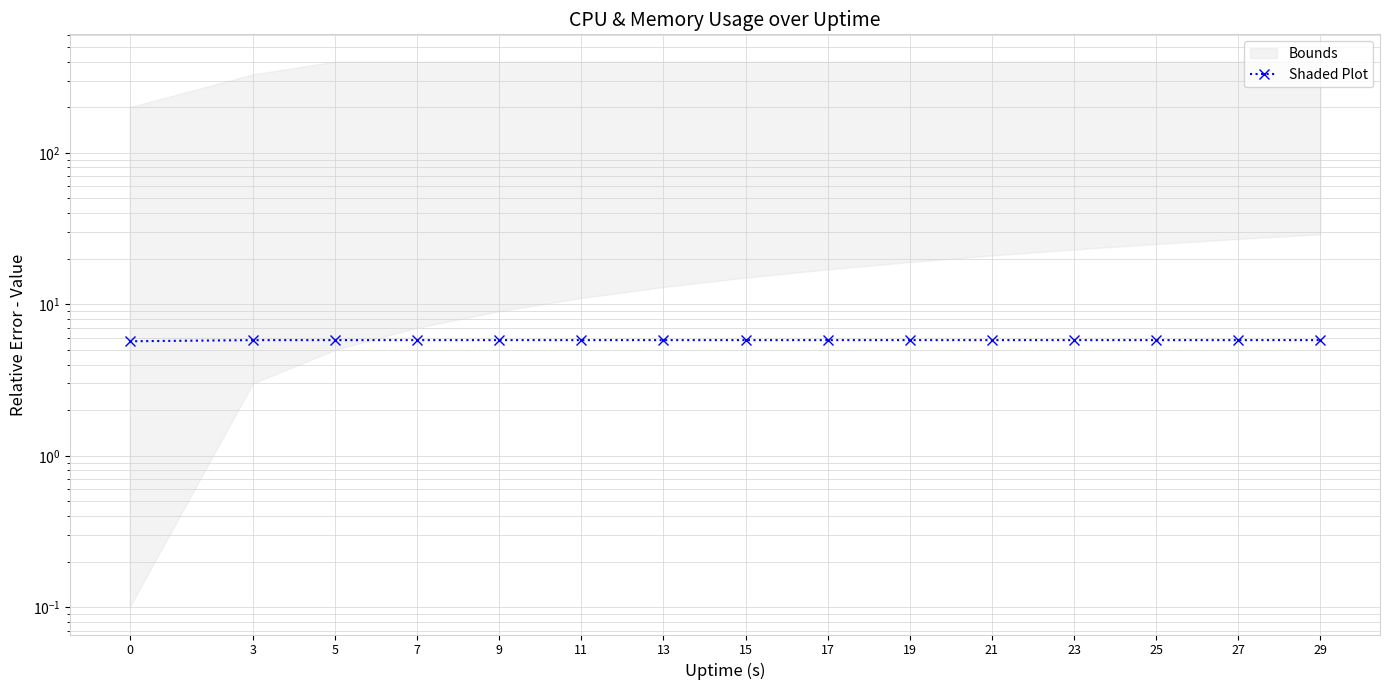

How many data points does each series have?

15